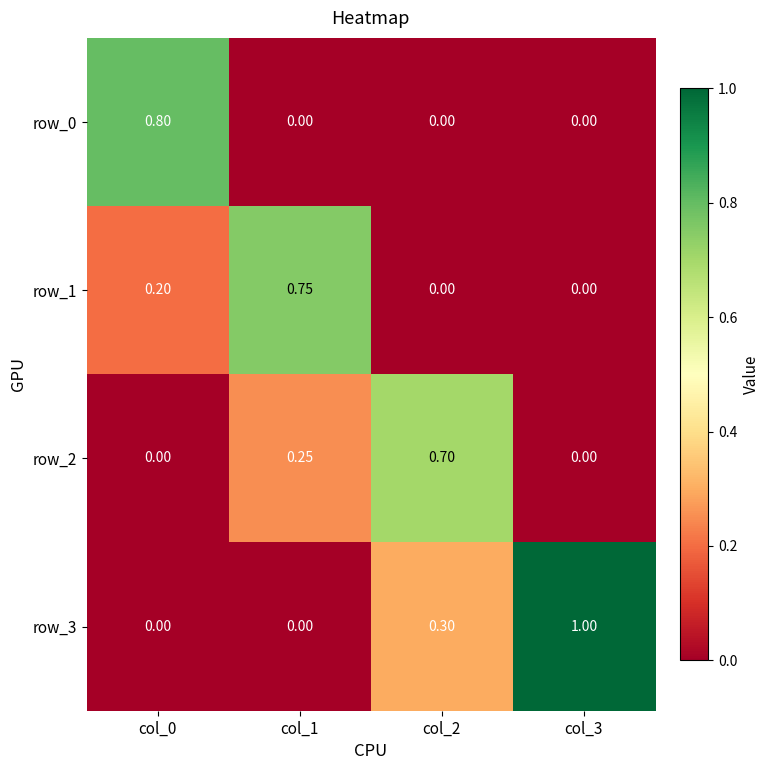

At col_2, list the series in order from largest to smallest.

row_2, row_3, row_0, row_1